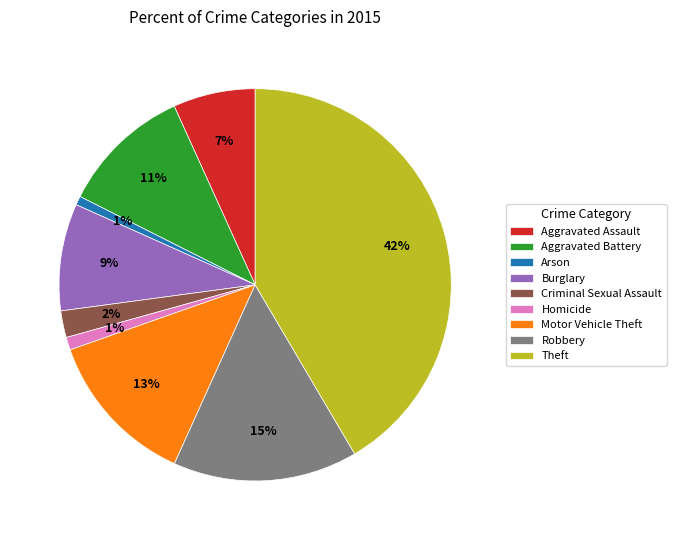

What is the ratio of the value at Aggravated Assault to the value at Aggravated Battery?

0.6